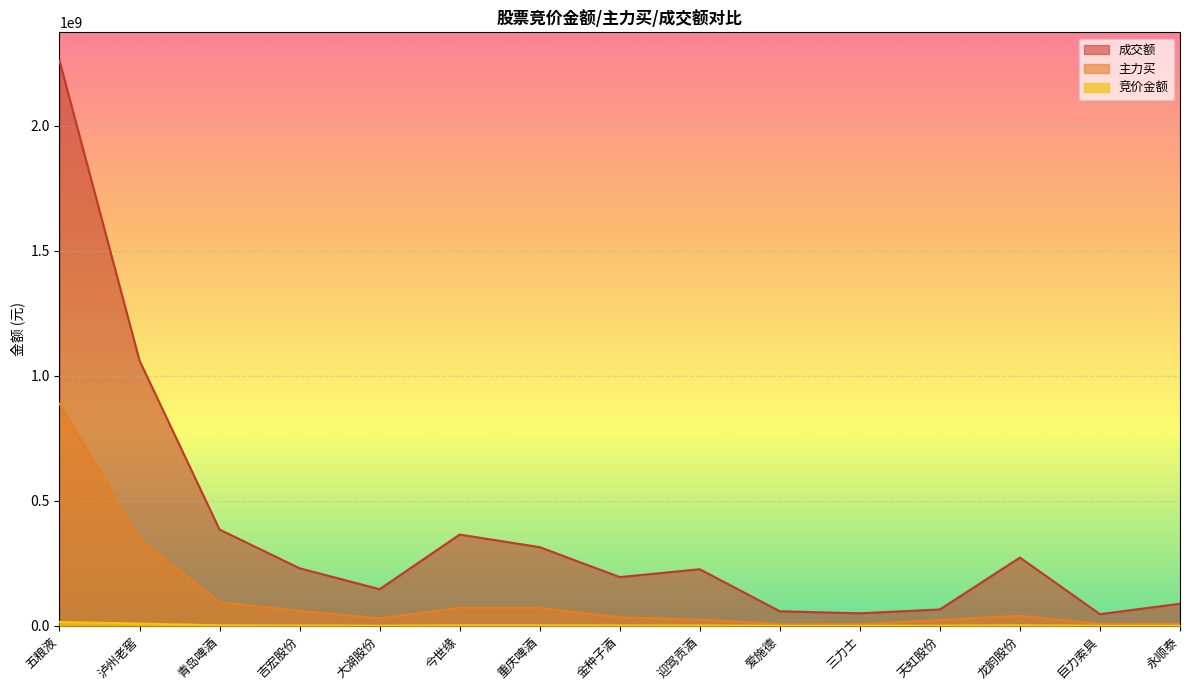

What is the label of the 15th point from the left?

永顺泰